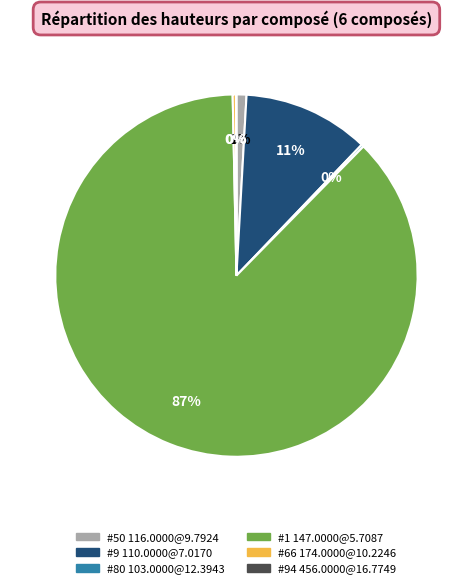

Which slice is the largest?

#1 147.0000@5.7087